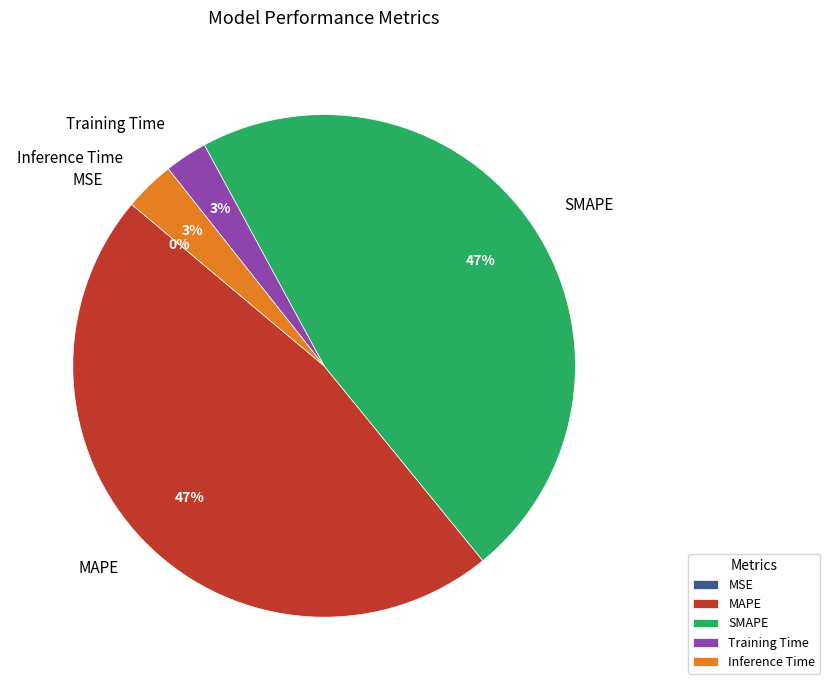

Does any single category account for the majority?

No